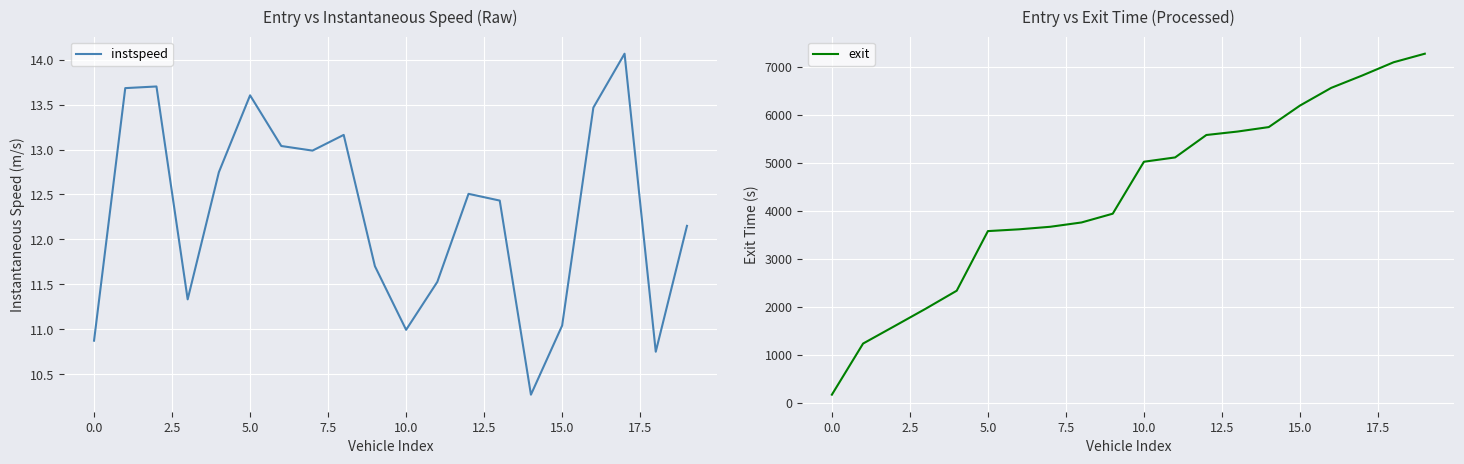

At which category is the sum across all series the highest?

19